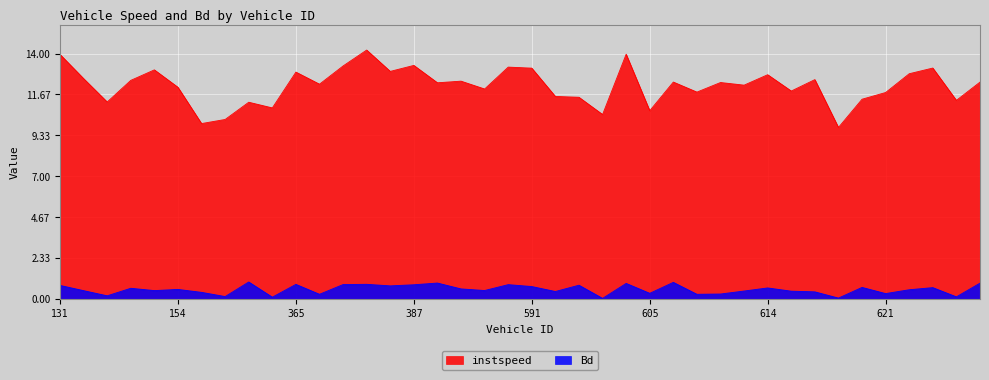

In instspeed, how many points are lower than both neighbors (excluding endpoints)?

14